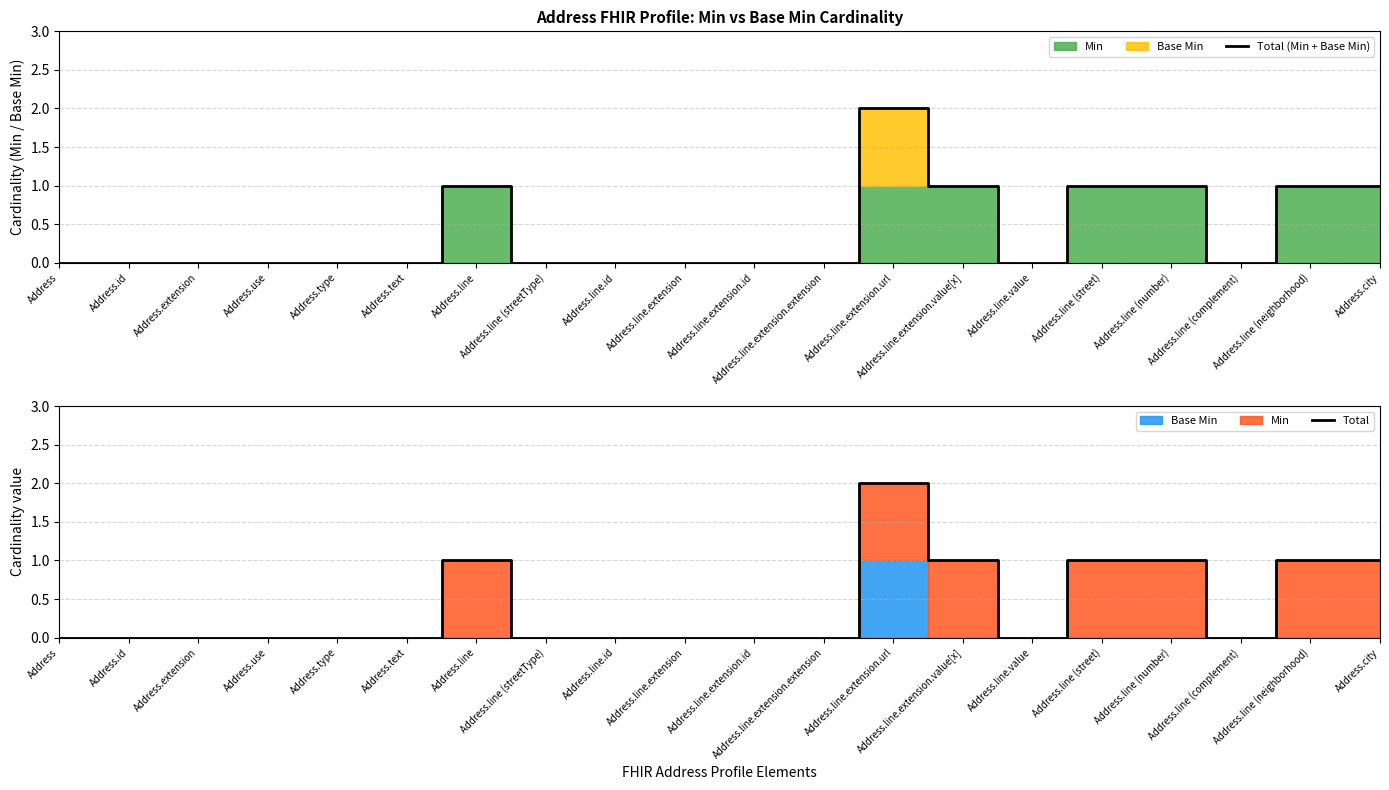

What is the label of the 14th point from the right?

Address.line